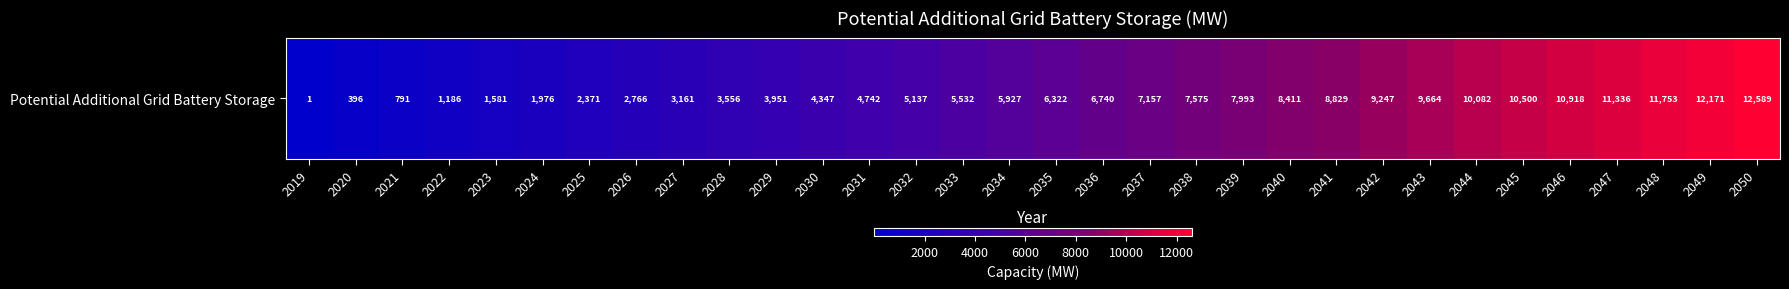

How many categories are shown in the chart?

32